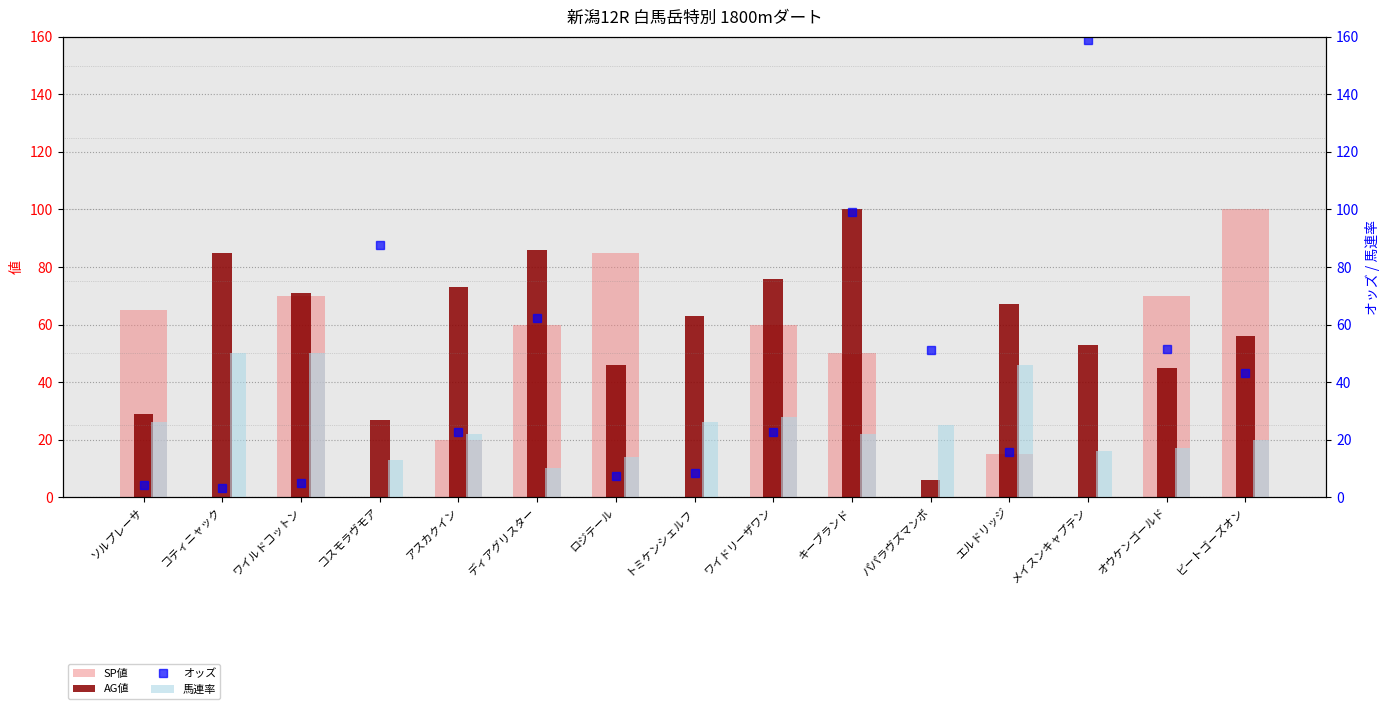

True or false: 馬連率 has a value of 9.2 at ワイドリーザワン.

False